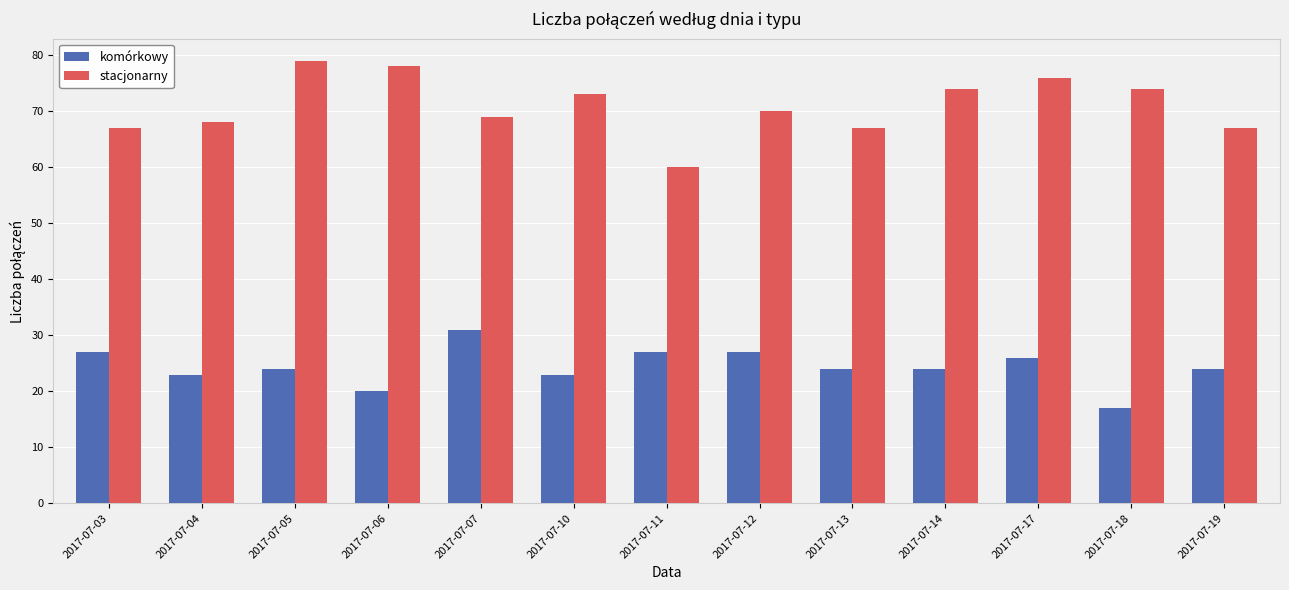

Which series has the largest total across all categories?

stacjonarny